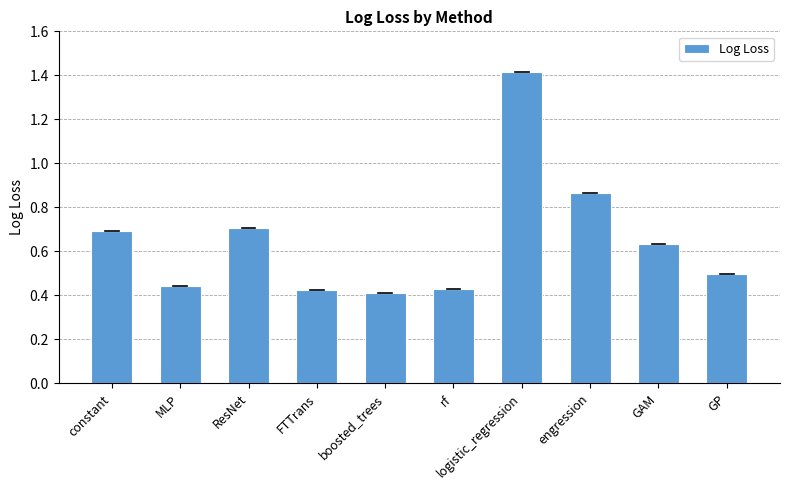

Which category has the highest value across all series?

logistic_regression